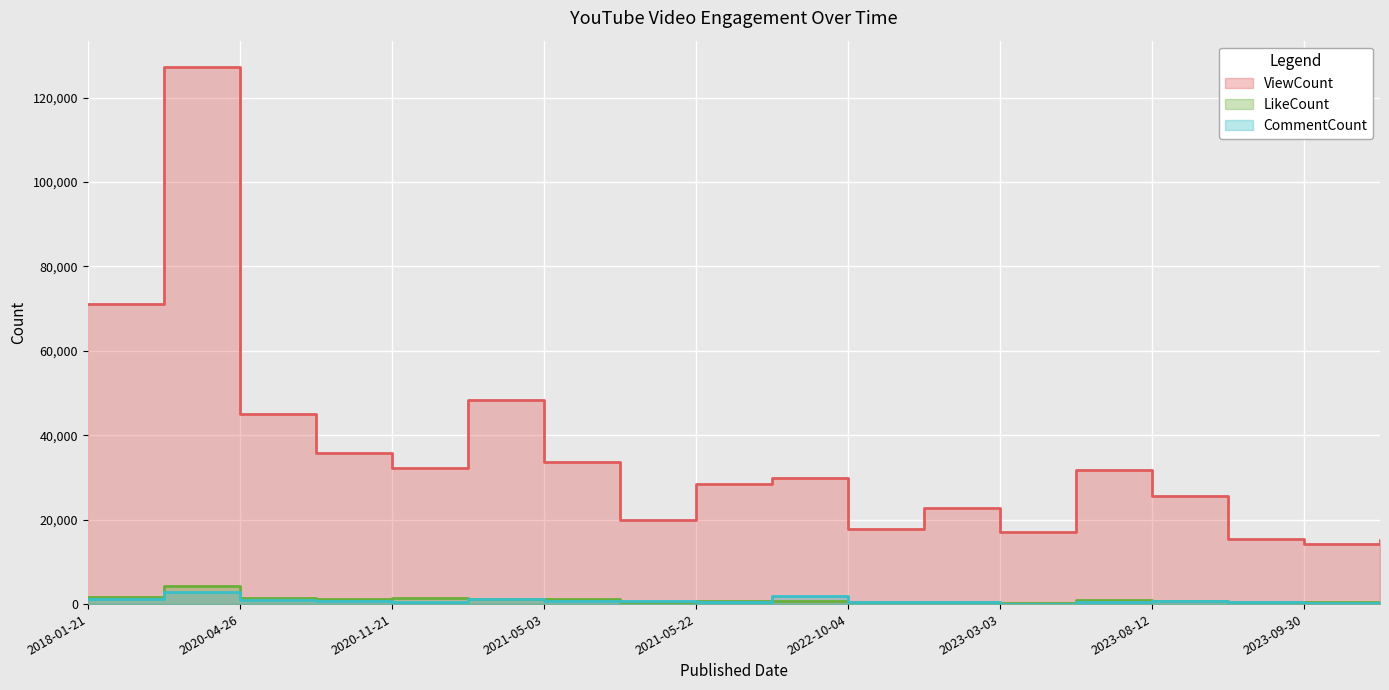

What are all the series names shown in the legend?

ViewCount, LikeCount, CommentCount